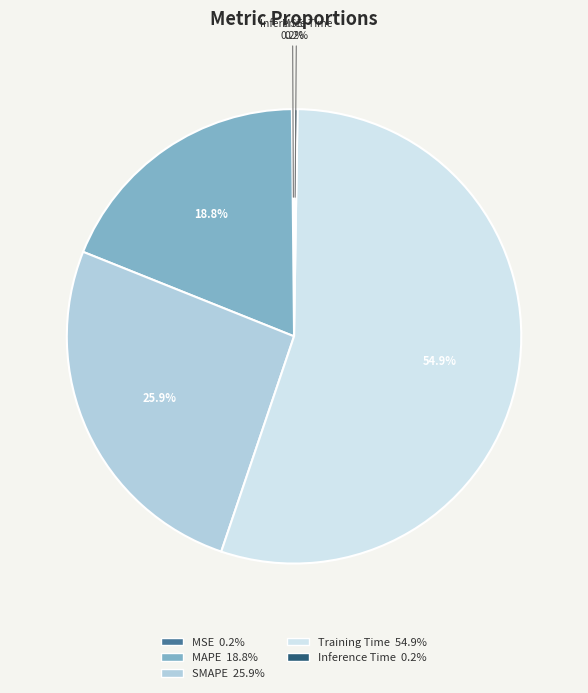

Does any single category account for the majority?

Yes